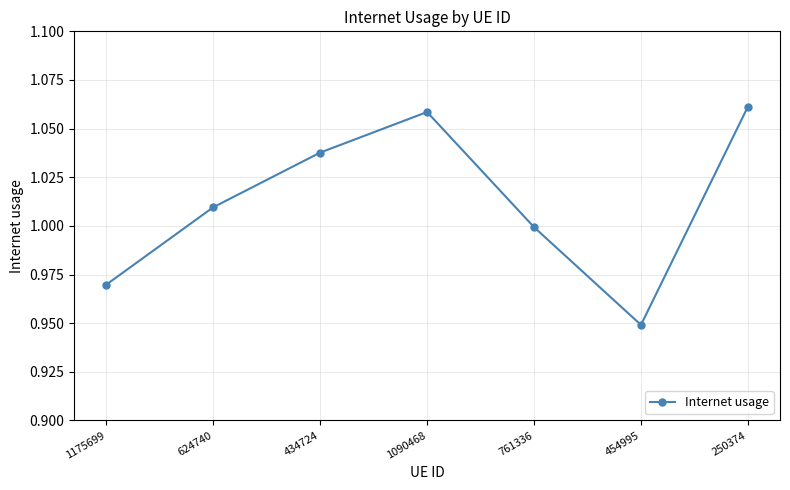

What is the difference between the maximum and second lowest values?

0.1